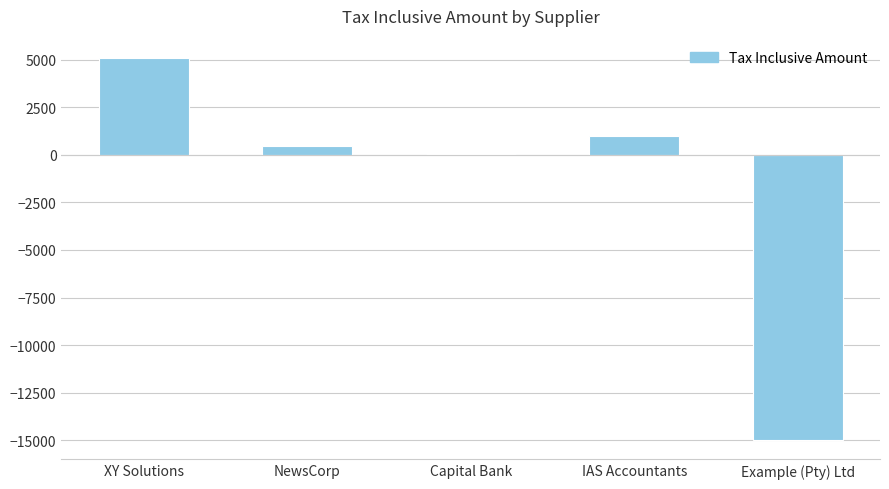

What is the ratio of the value at XY Solutions to the value at NewsCorp?

10.7